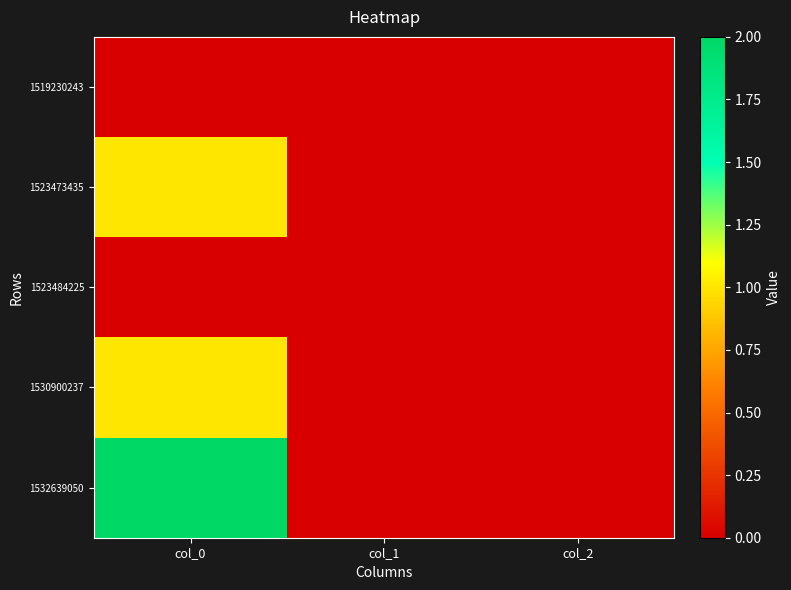

Between col_0 and col_1, which is larger?

col_0